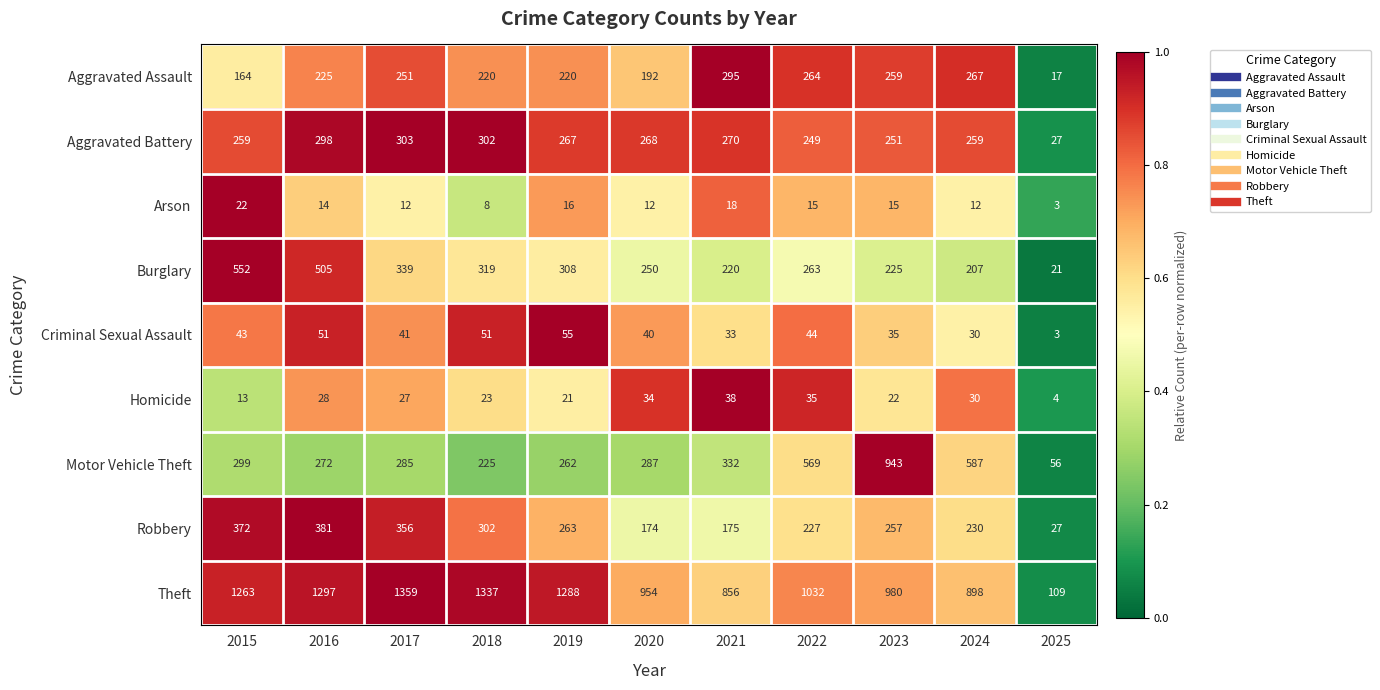

Is it true that Aggravated Assault equals 259 at 2023?

True